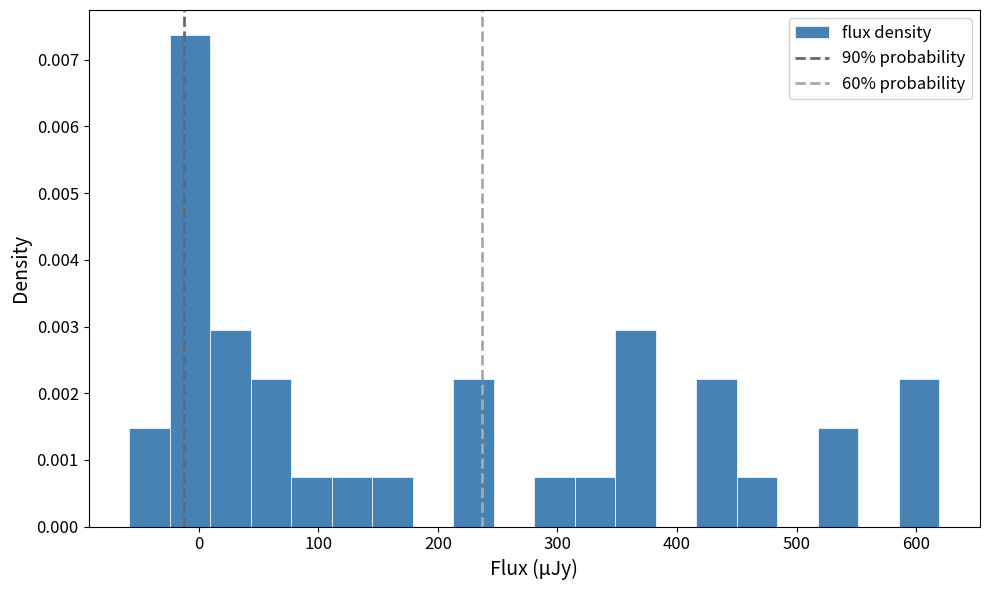

Around what value on the x-axis is the tallest bar? Give the approximate position of its centre, as read against the axis.

-10